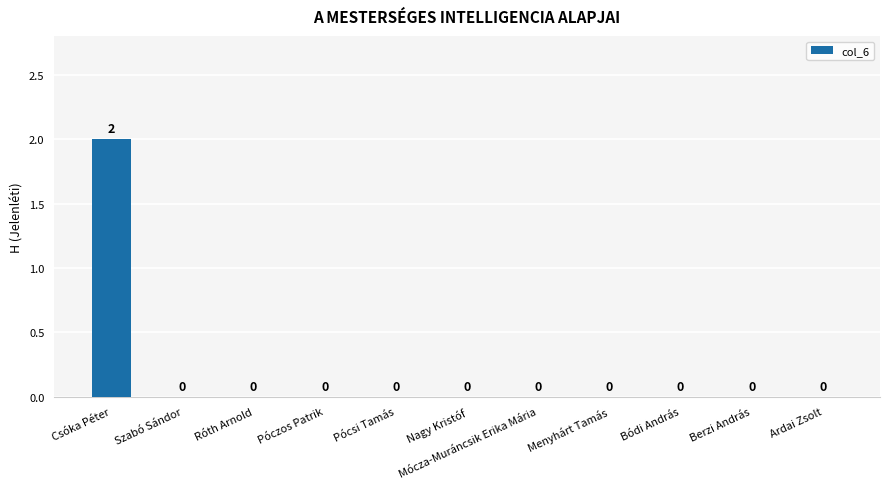

The value at Csóka Péter is 2. True or false?

True